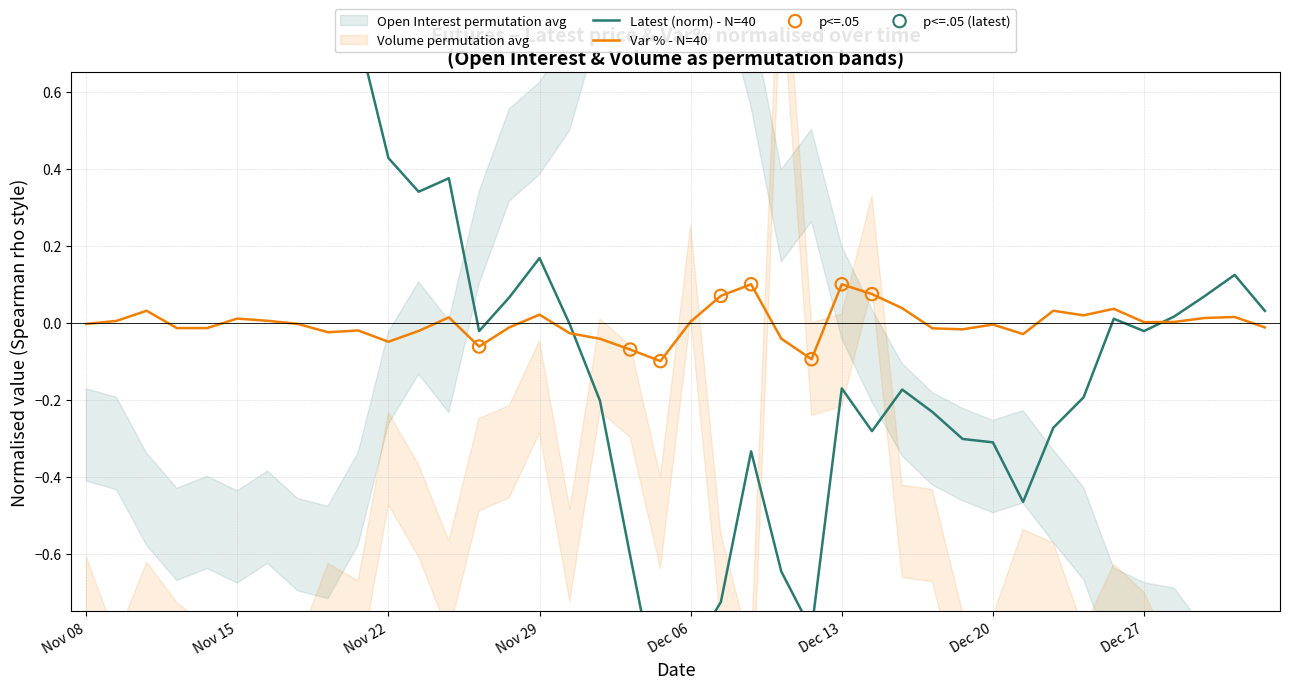

At how many categories does at least one series exceed 0?

29